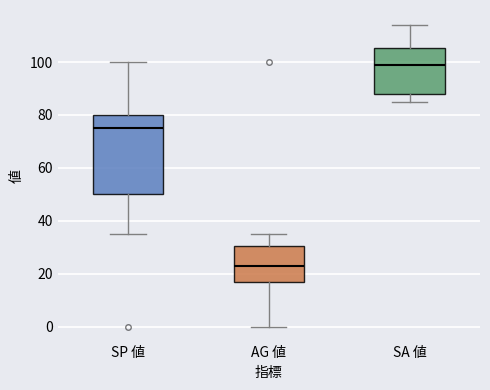

Which box has the highest median line?

SA 値